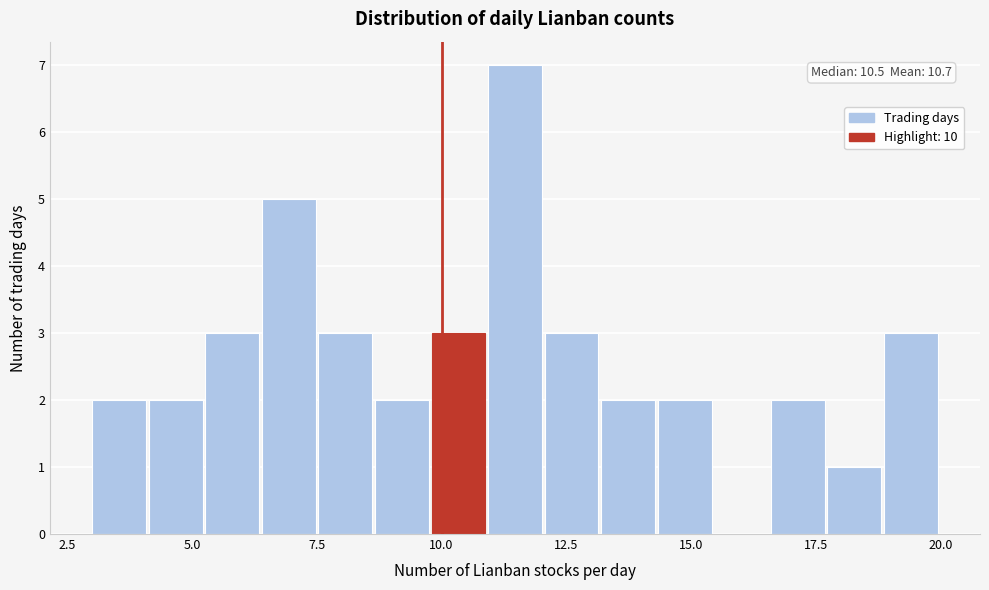

Read against the x-axis, roughly where is the centre of the tallest bar?

11.5